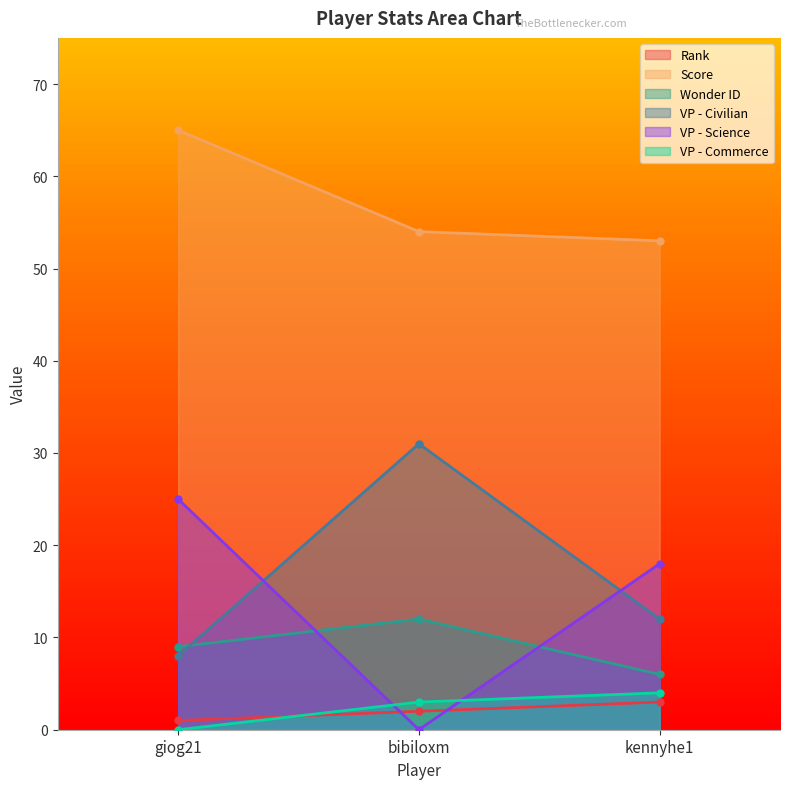

Rank the series by their maximum value, from lowest to highest.

Rank, VP - Commerce, Wonder ID, VP - Science, VP - Civilian, Score